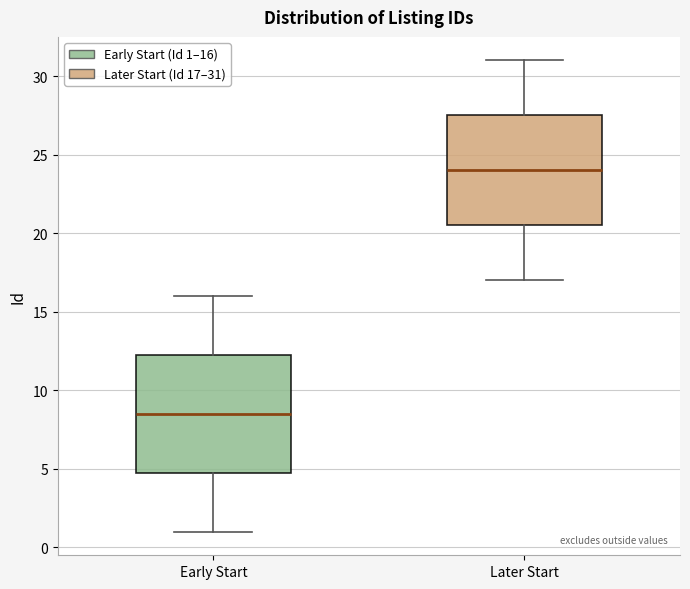

Which box has the highest median line?

Later Start